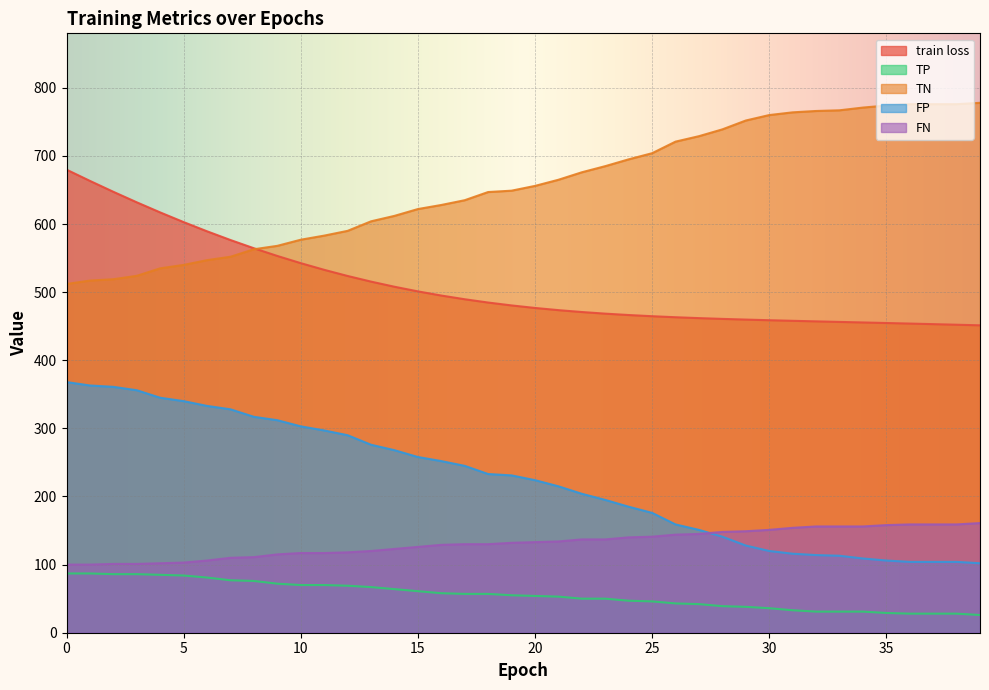

How many values in the TP series exceed 55?

19